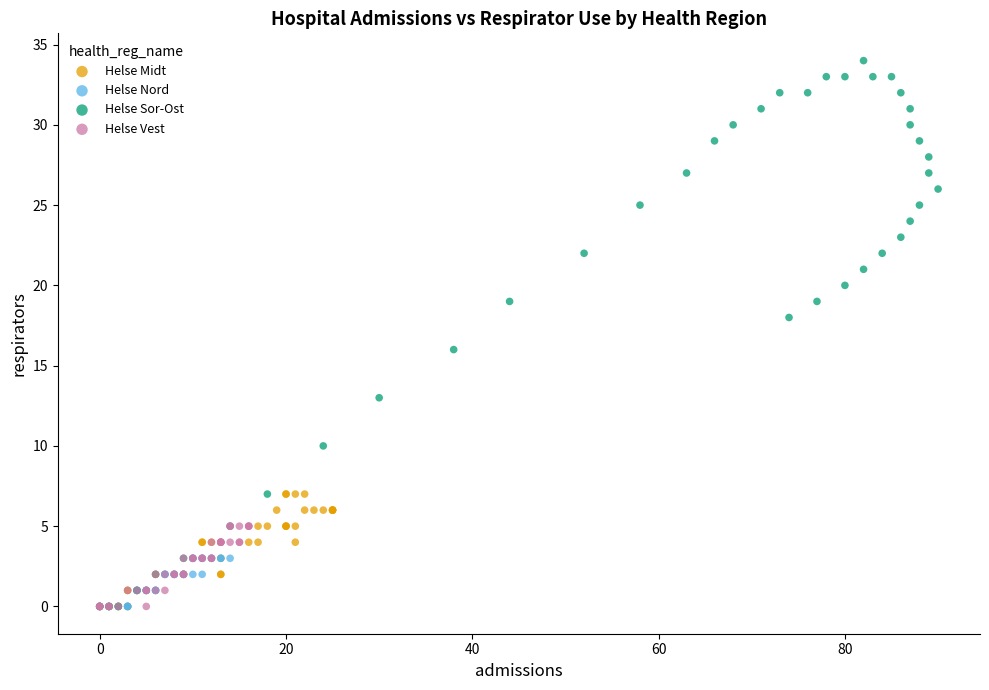

Which series has the largest Y range (max minus min)?

Helse Sor-Ost